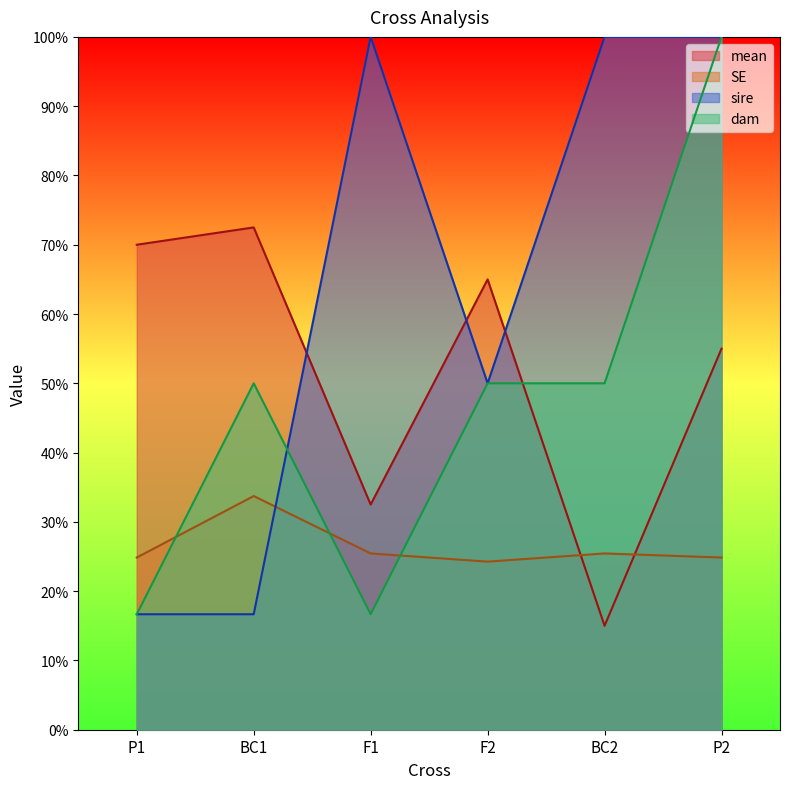

At which category does dam reach its first local peak?

BC1